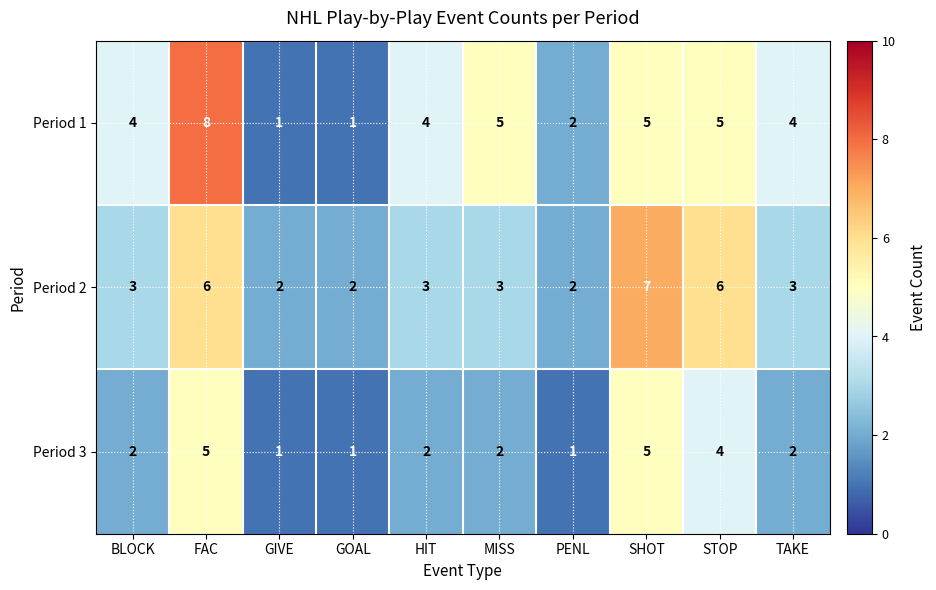

Reading left to right, list all the values displayed in this chart.

Period 1: 4	8	1	1	4	5	2	5	5	4
Period 2: 3	6	2	2	3	3	2	7	6	3
Period 3: 2	5	1	1	2	2	1	5	4	2